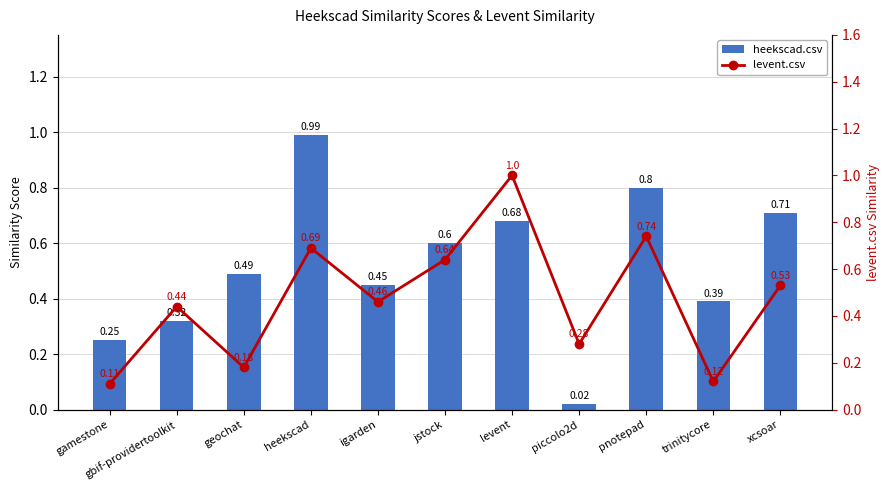

Does the chart contain any negative values?

No